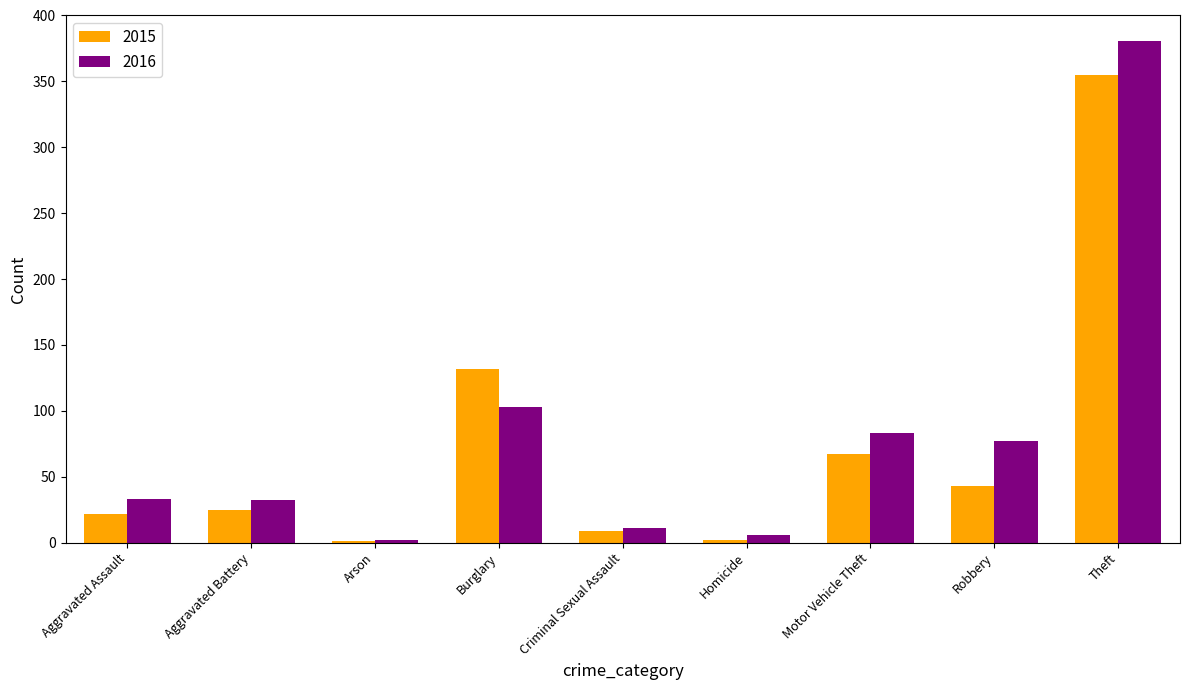

What is the total value across all series at Motor Vehicle Theft?

150